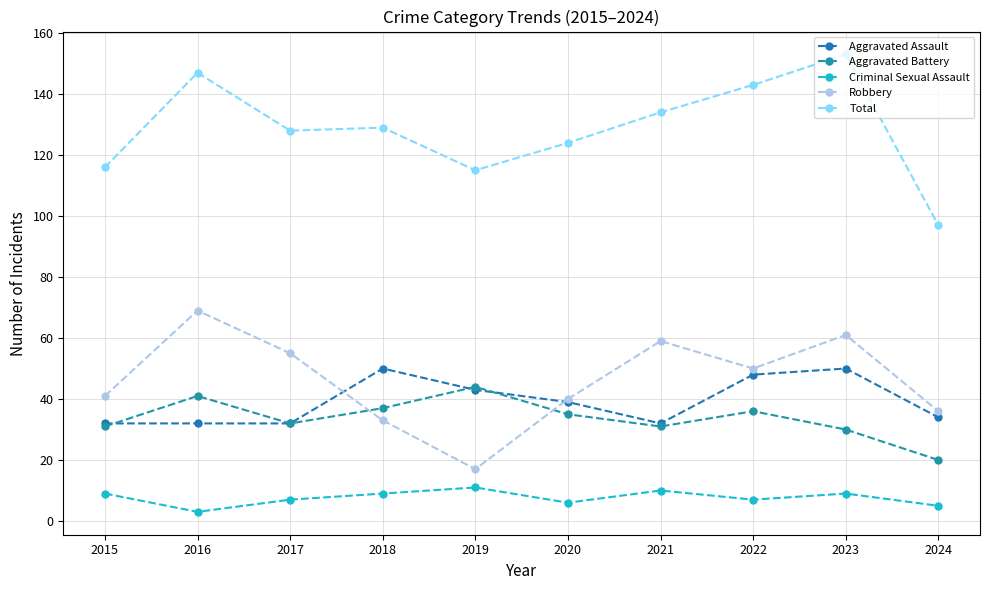

At 2016, list the series in order from smallest to largest.

Criminal Sexual Assault, Aggravated Assault, Aggravated Battery, Robbery, Total